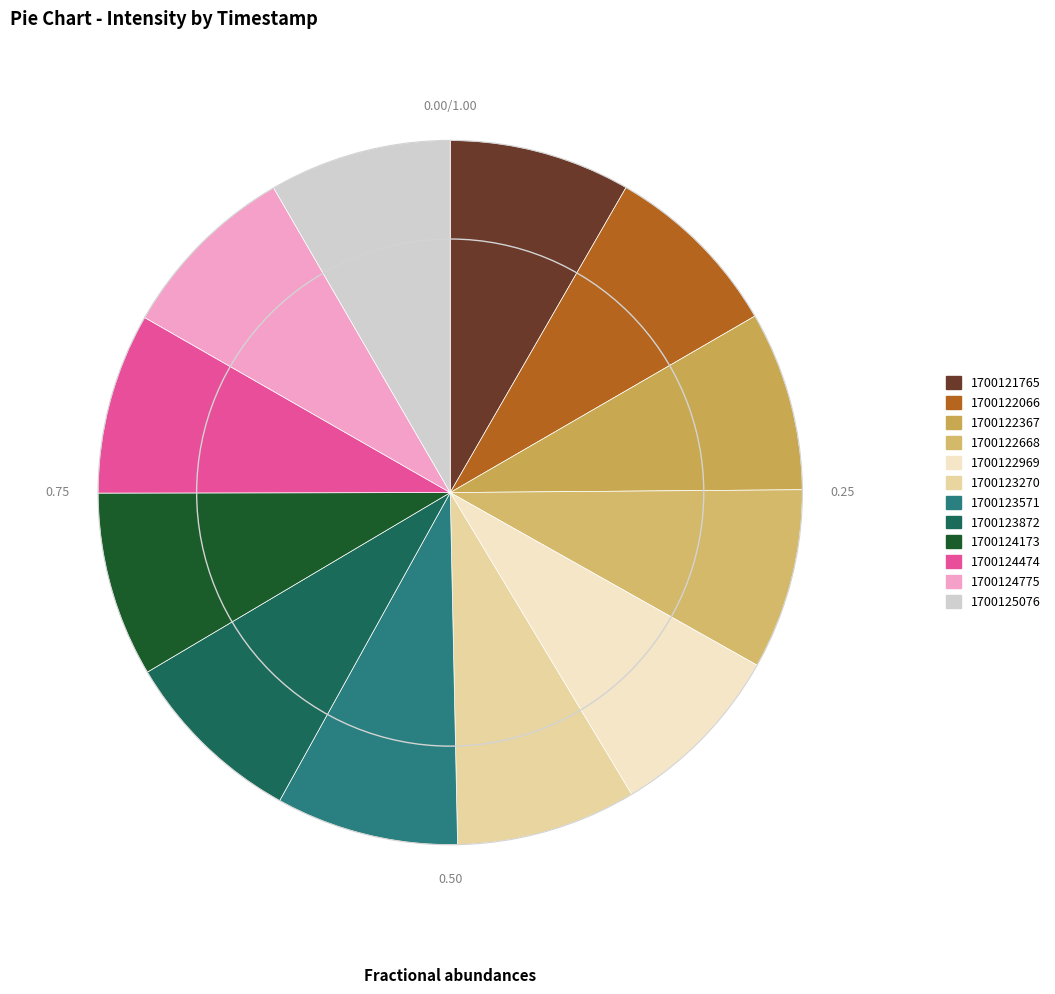

Is it true that 1700123270 is 23% of the pie?

False